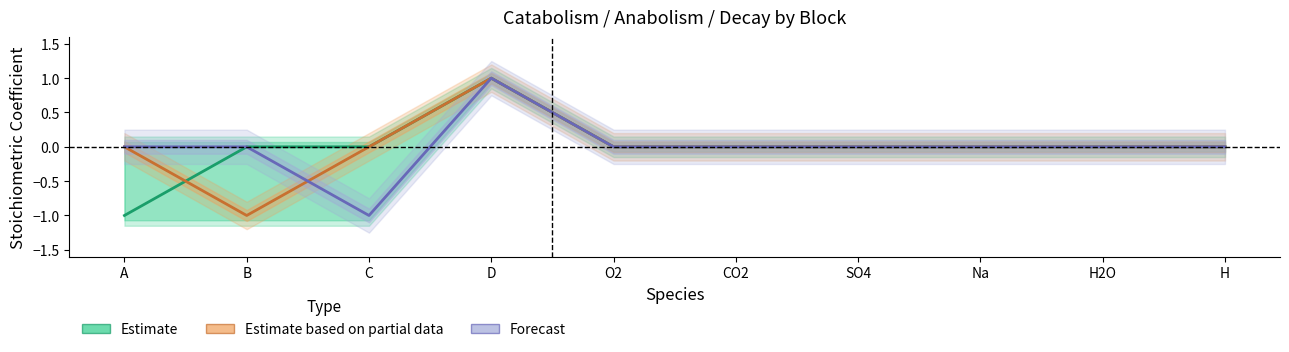

How many Forecast values are between 0 and 1?

9